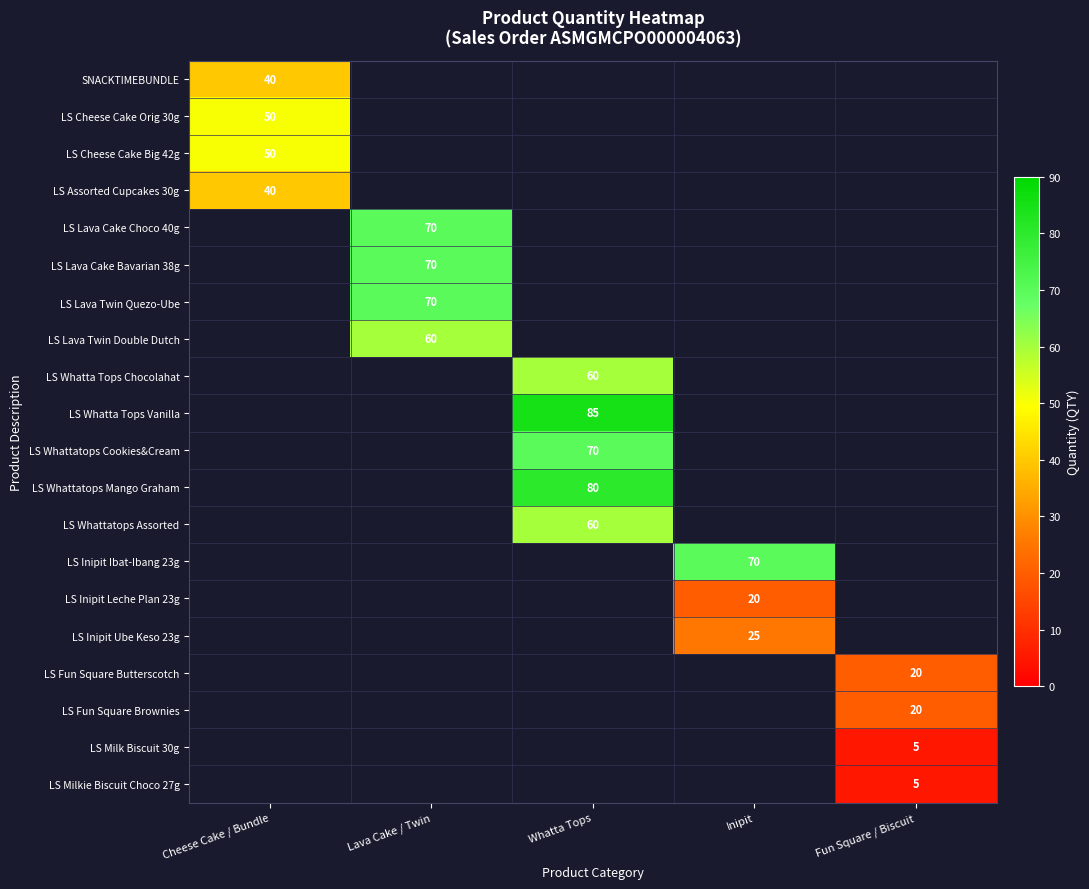

What is the minimum value shown in the chart?

5.0